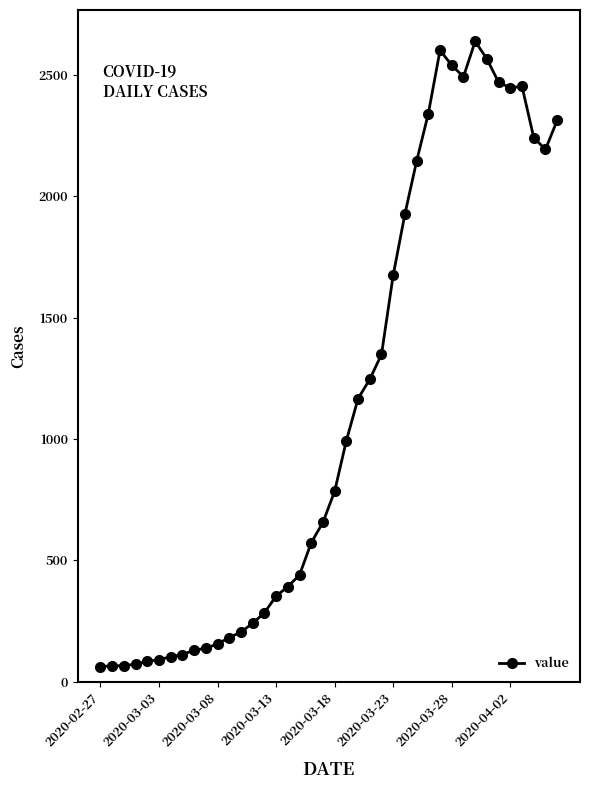

What is the value of the 32nd point from the left?

2493